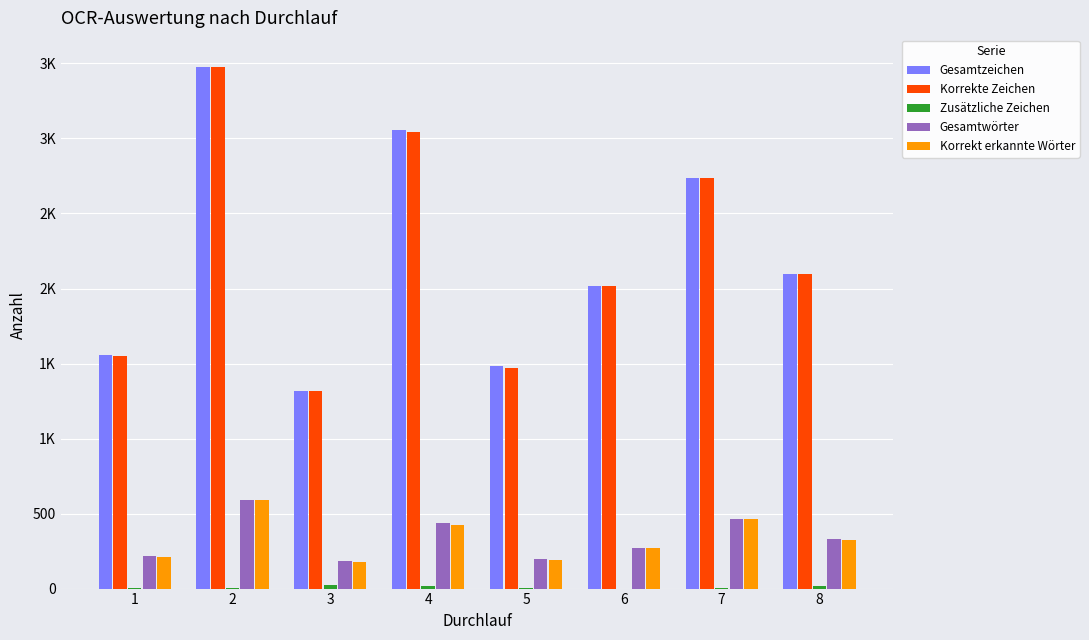

Are the bars horizontal?

No